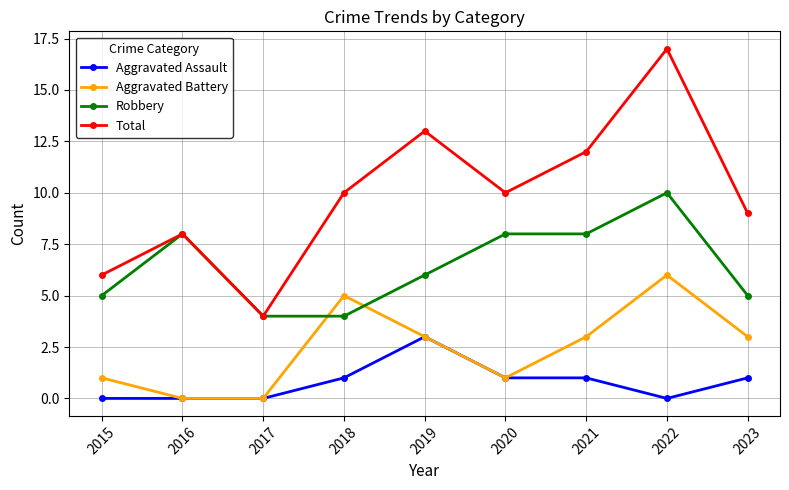

What is the maximum value shown in the chart?

17